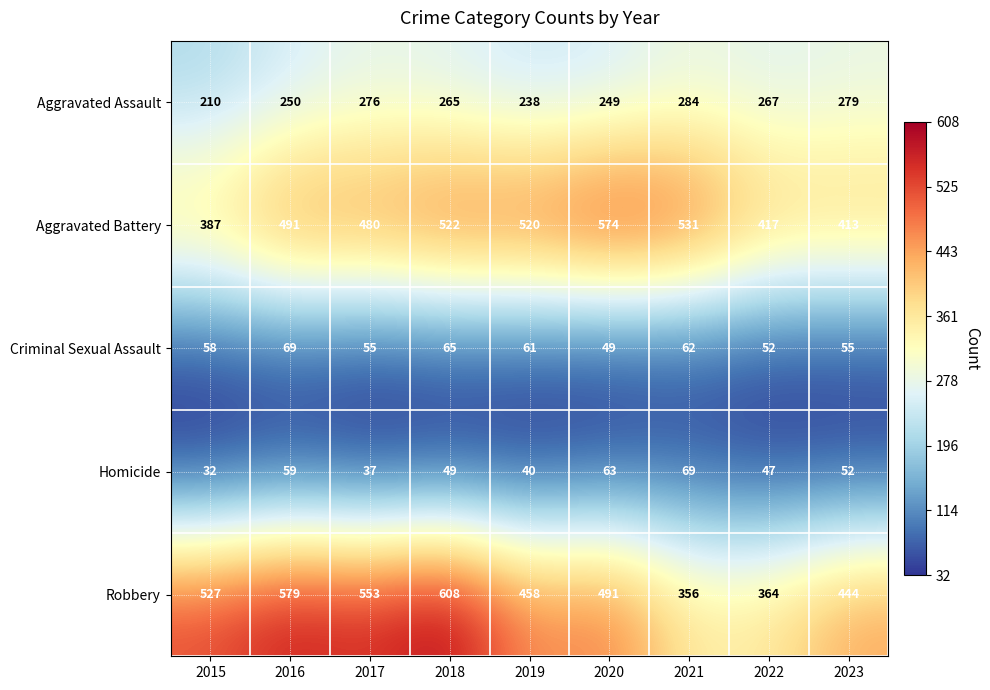

True or false: Homicide has a value of 47 at 2022.

True